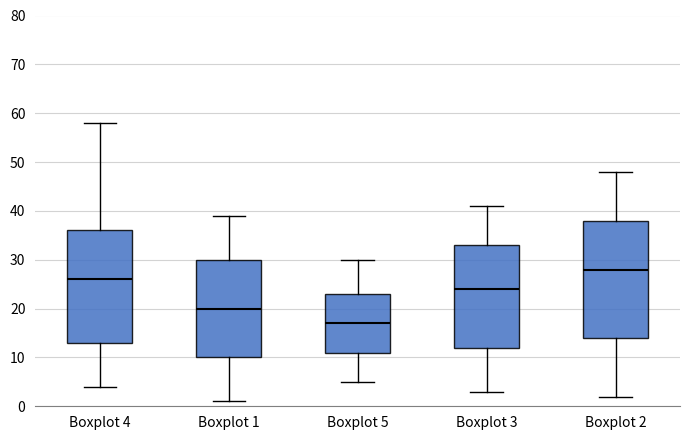

Reading left to right, transcribe this box plot: for each box, give where its median line is, the range the box spans, and where its two whiskers end, as read against the y-axis. The values are not printed on the chart, so give them approximately, as read against the axis.

Boxplot 4: median 26, box 13 to 36, whiskers 4 to 58
Boxplot 1: median 20, box 10 to 30, whiskers 1 to 39
Boxplot 5: median 17, box 11 to 23, whiskers 5 to 30
Boxplot 3: median 24, box 12 to 33, whiskers 3 to 41
Boxplot 2: median 28, box 14 to 38, whiskers 2 to 48